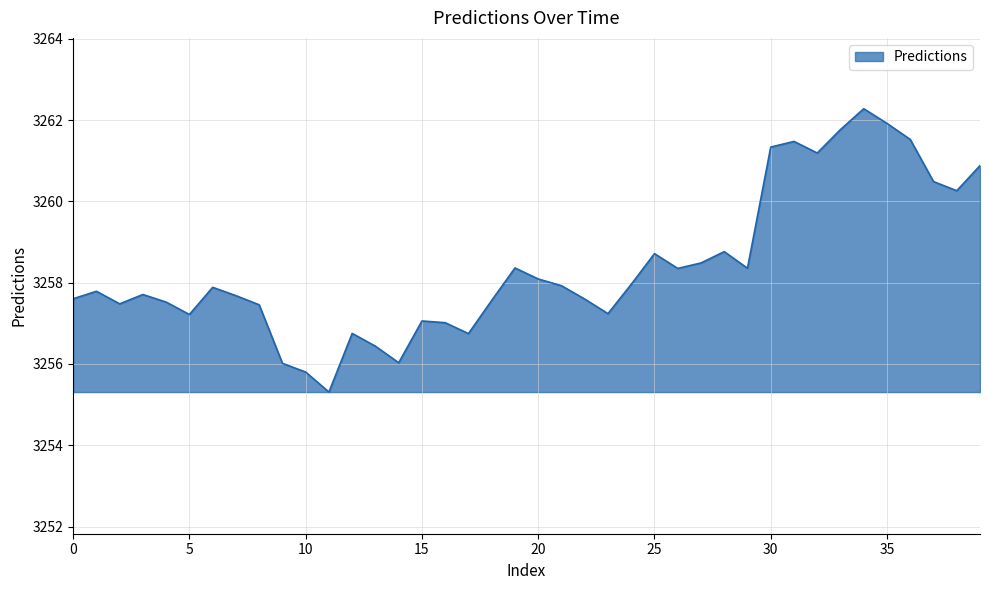

What is the smallest value displayed?

3255.3